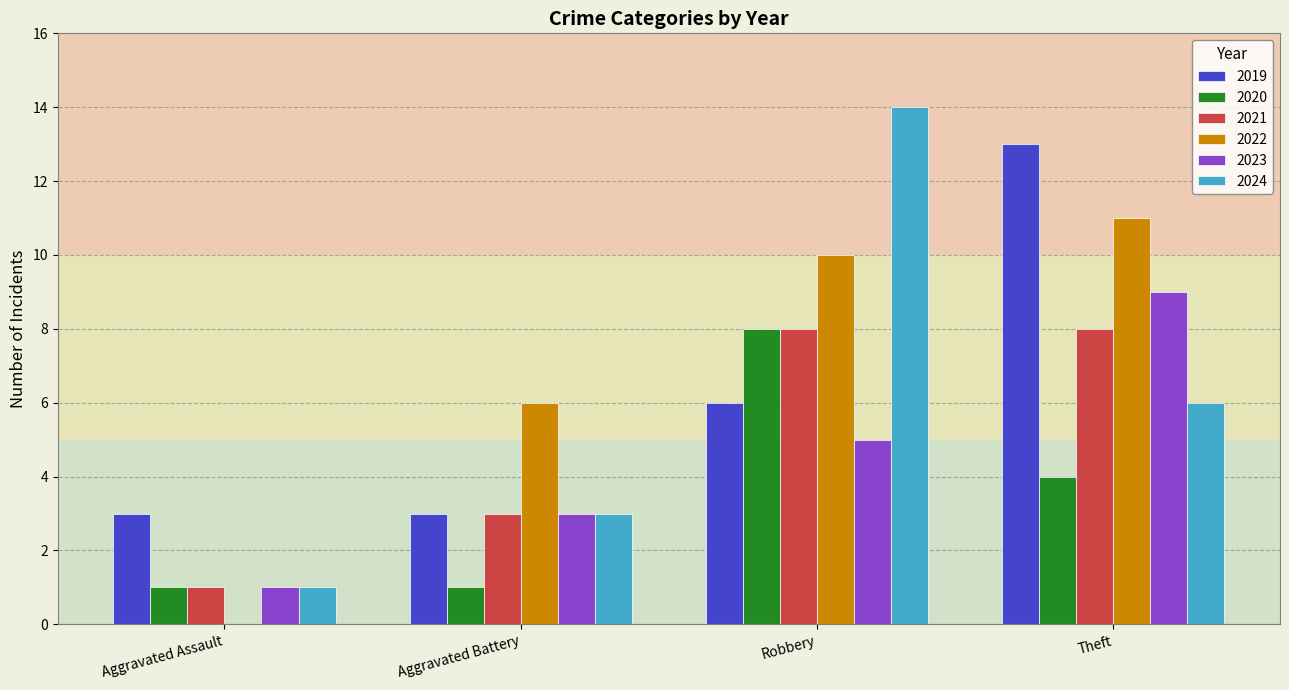

How many categories are shown in the chart?

4